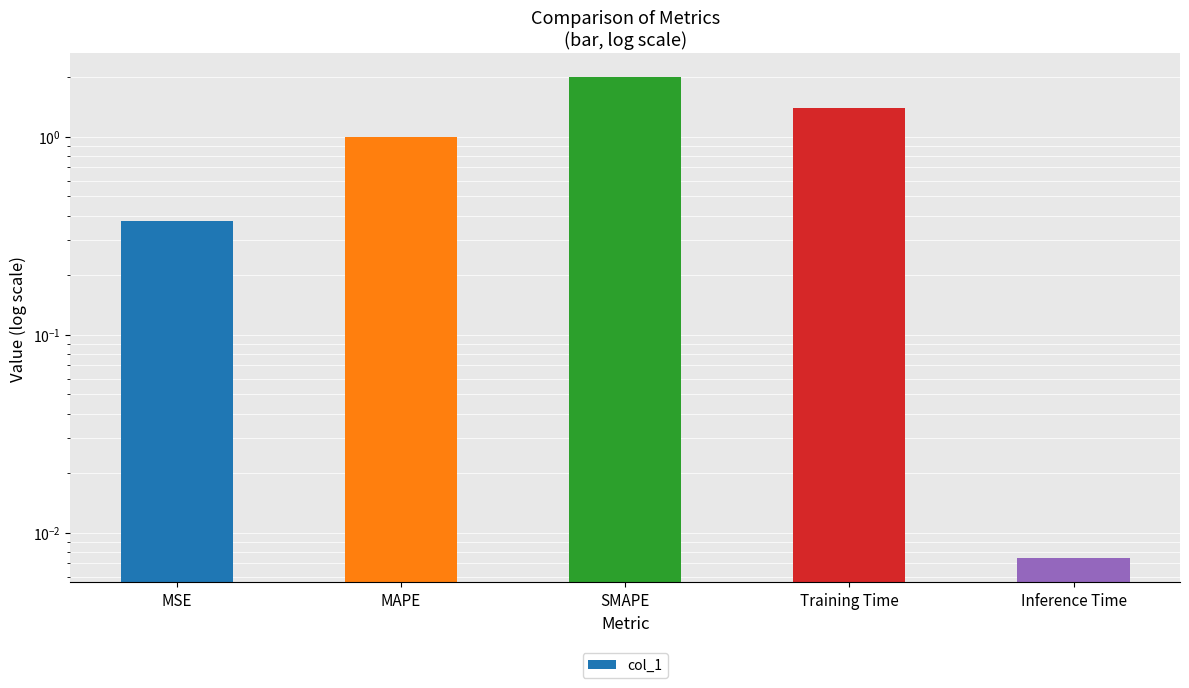

How many distinct data groups are displayed?

1